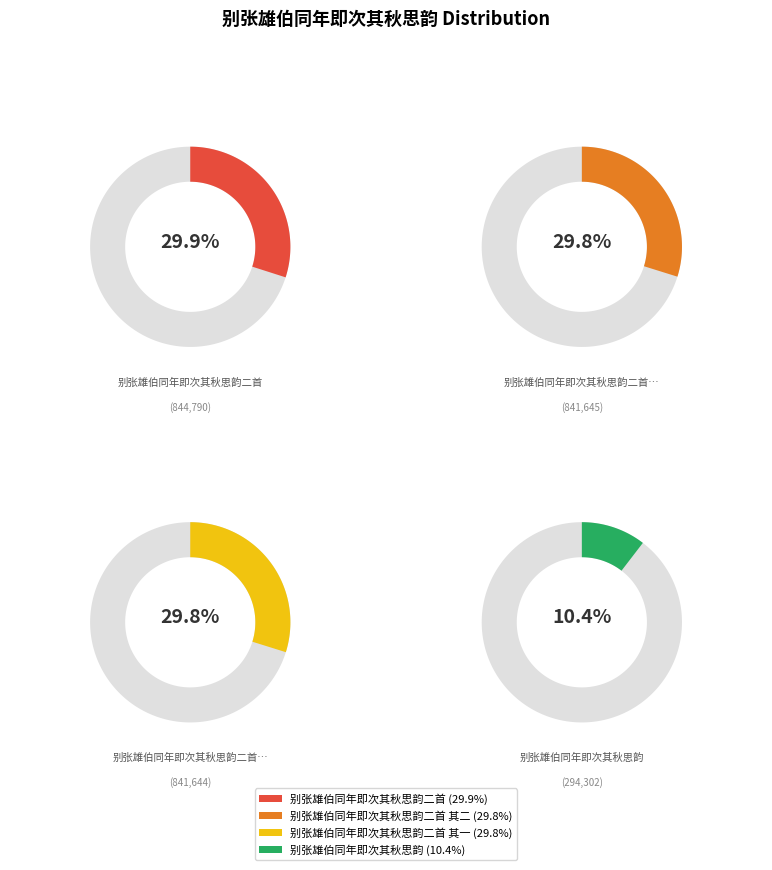

Is there a majority slice in this chart?

No